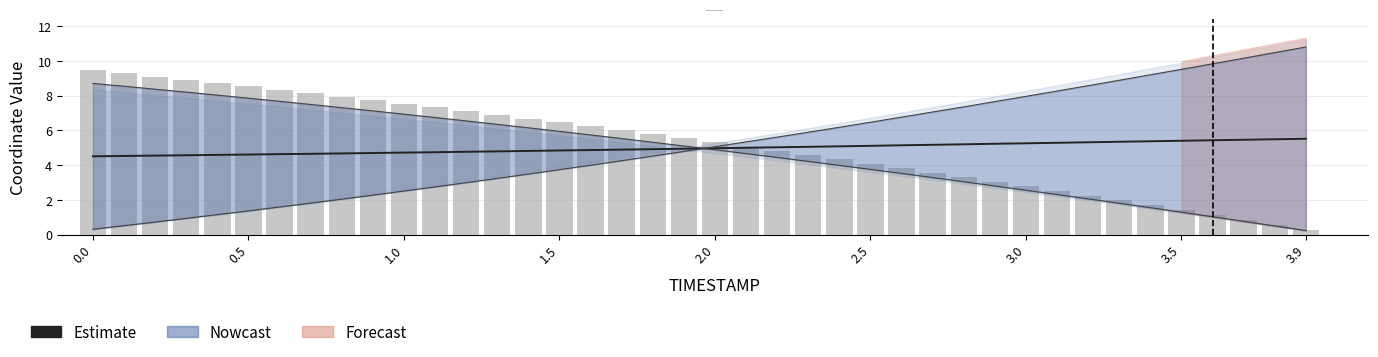

What is the difference between the second highest and minimum values in the Estimate series?

1.0